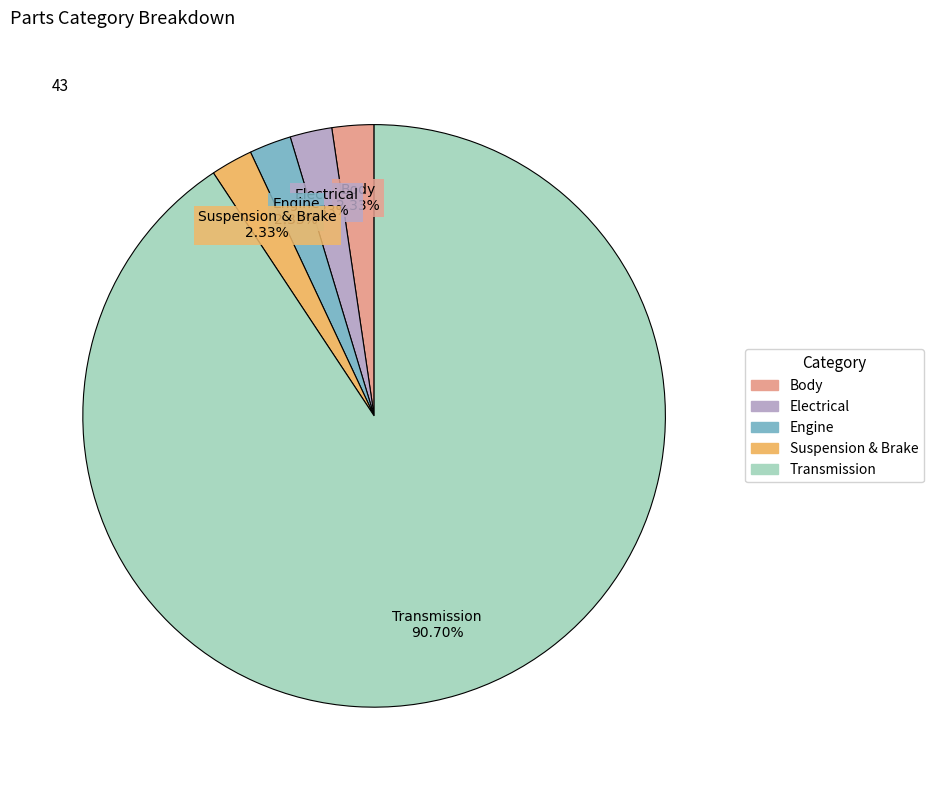

To the nearest percent, what percentage of the pie is Transmission?

91%